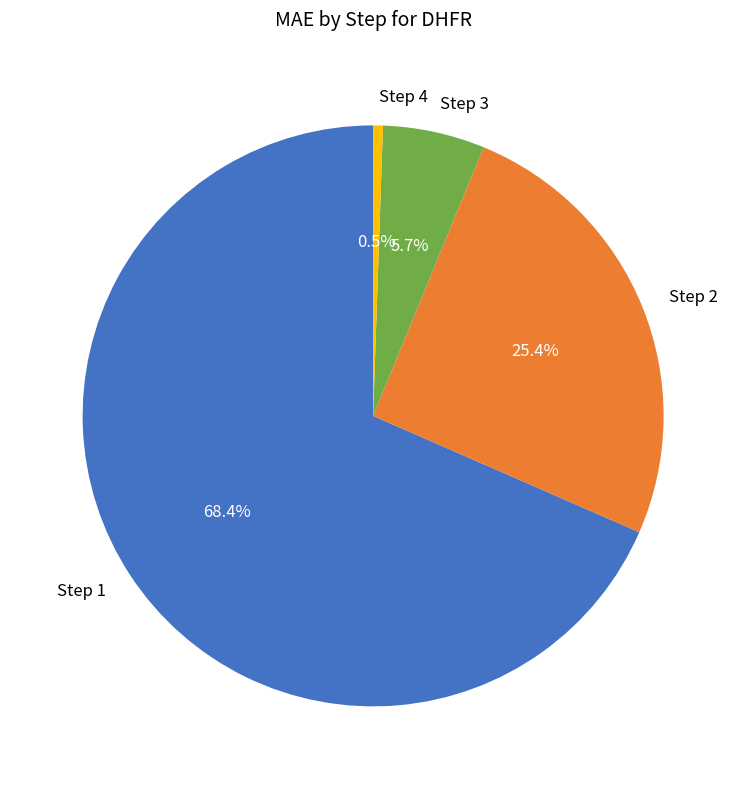

What is the smallest slice in the pie chart?

Step 4